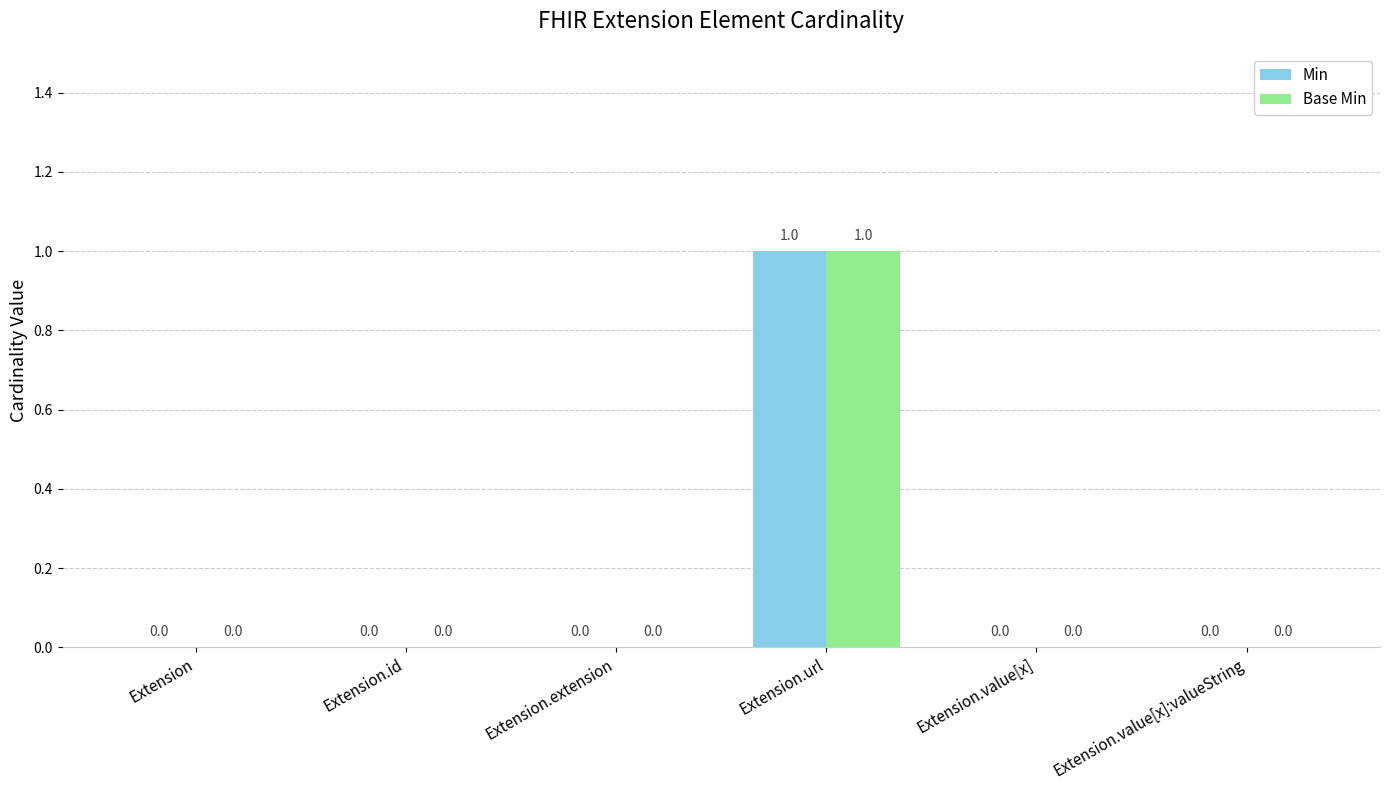

At which category is the sum across all series the highest?

Extension.url